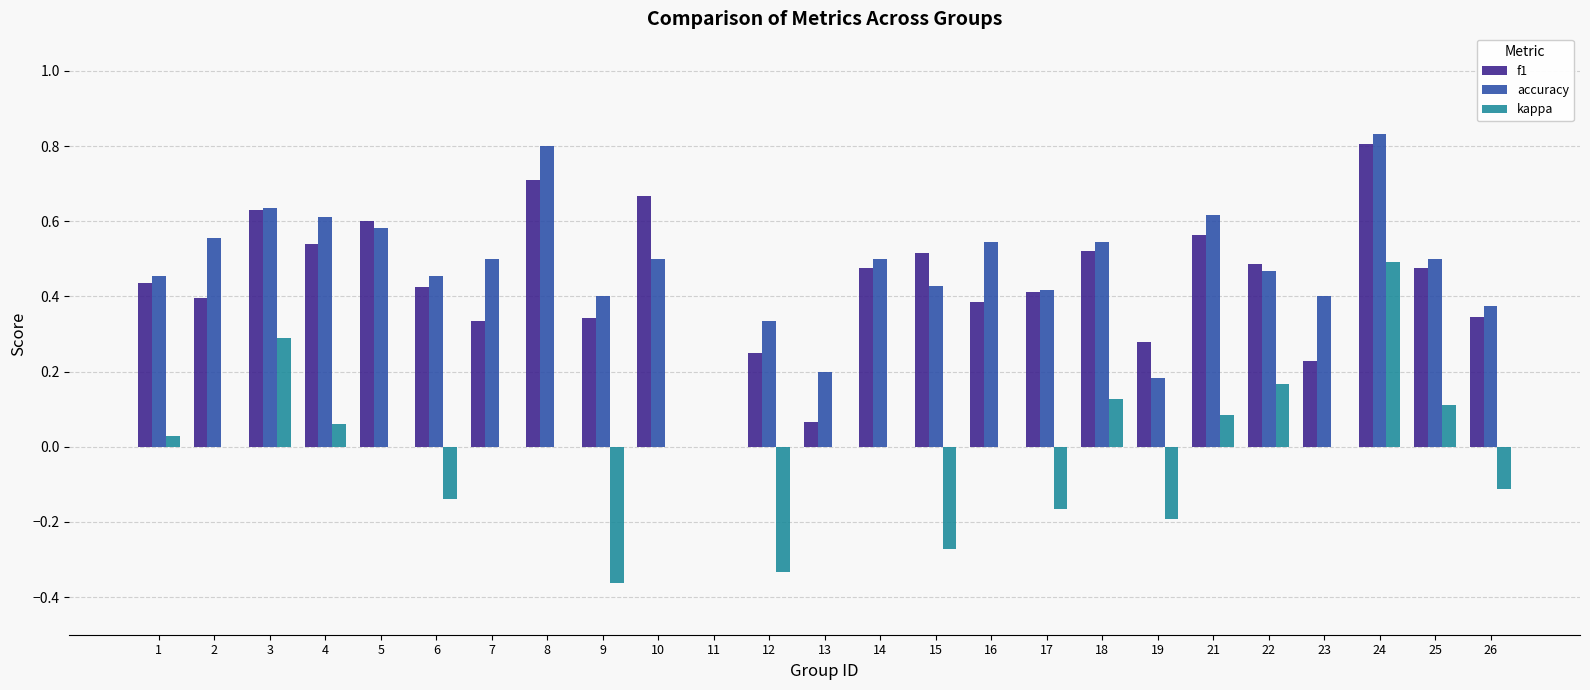

The value of kappa at 5 is 0.5. True or false?

False